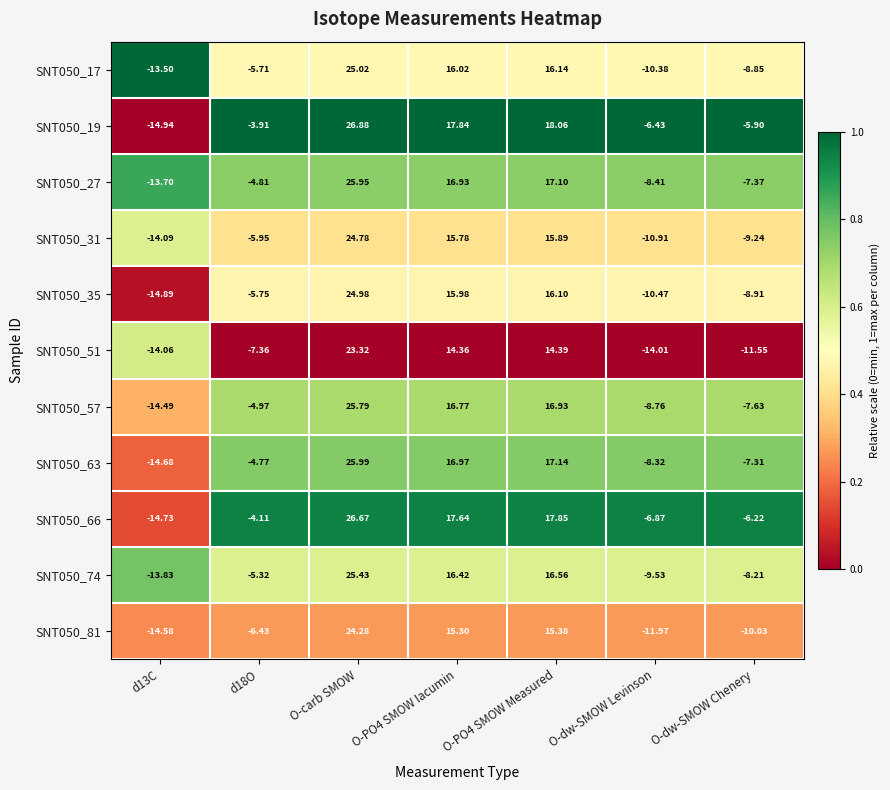

Rank the series by their maximum value, from highest to lowest.

SNT050_19, SNT050_66, SNT050_63, SNT050_27, SNT050_57, SNT050_74, SNT050_17, SNT050_35, SNT050_31, SNT050_81, SNT050_51